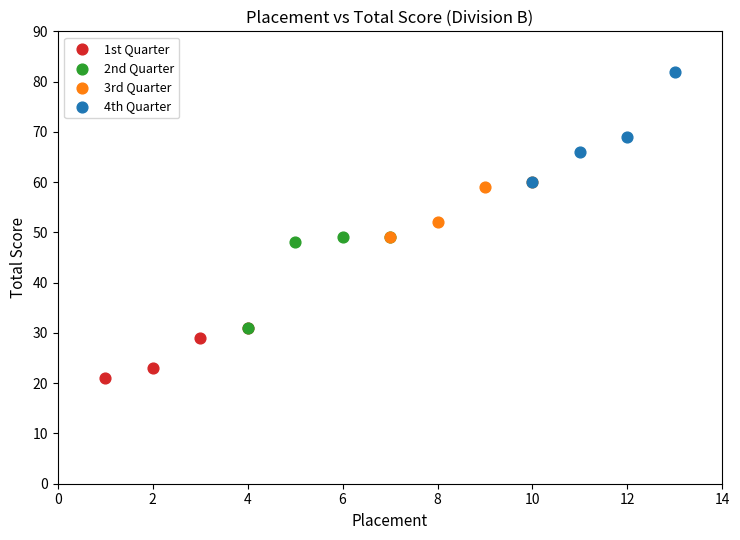

Which series contains the highest Y value?

4th Quarter